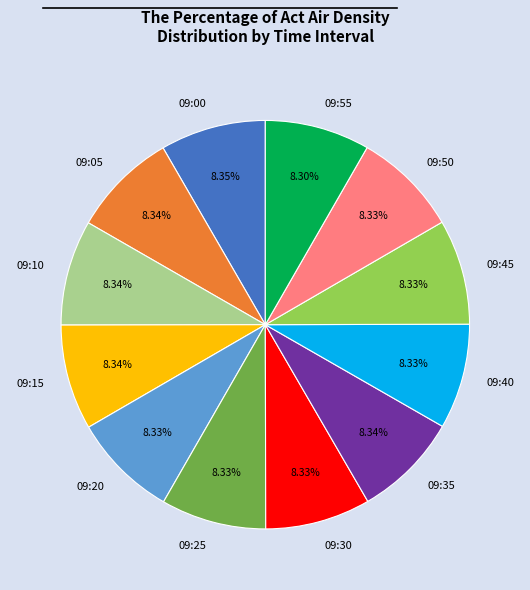

Is 09:50 the majority of the pie?

No